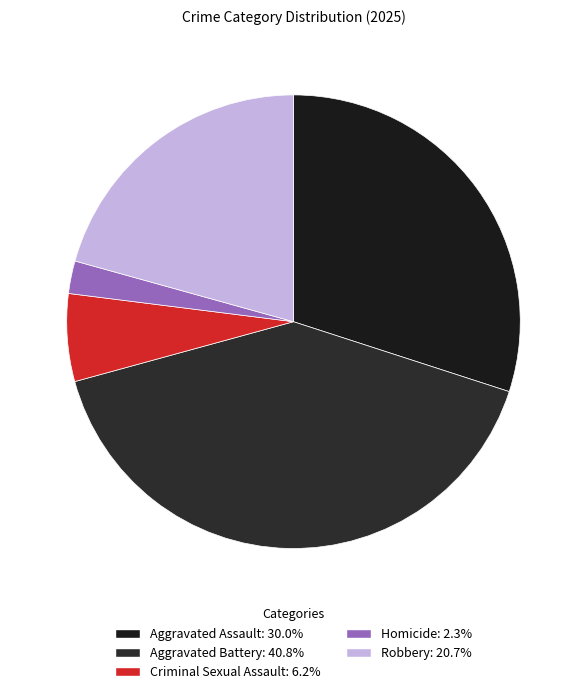

Is the sum of Criminal Sexual Assault and Aggravated Assault greater than half?

No